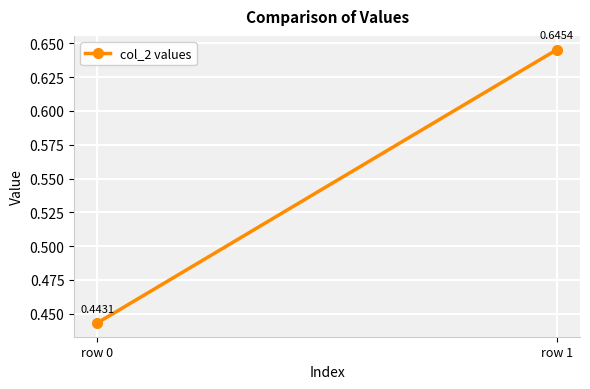

What is the difference between the values at row 1 and row 0?

0.2